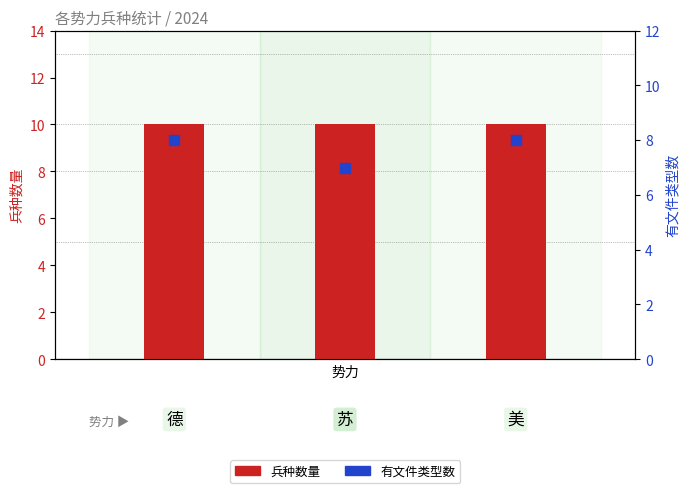

What is the total value across all series at 2?

18